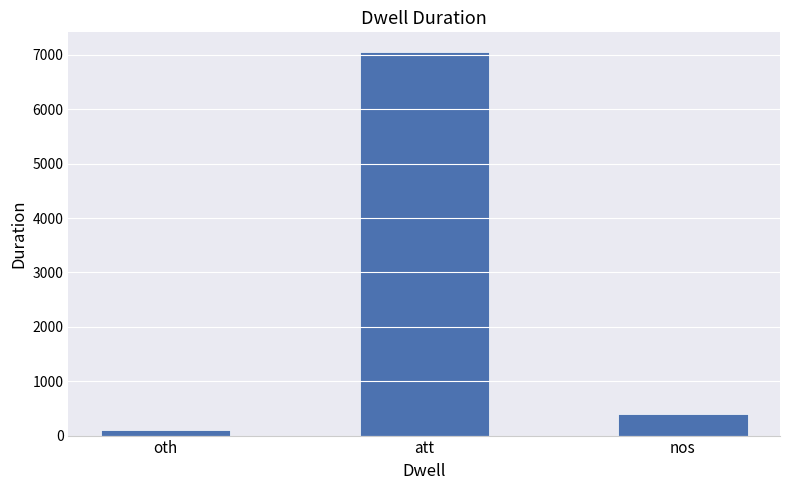

Reading left to right, transcribe all the data shown in this chart.

oth=110	att=7063	nos=401